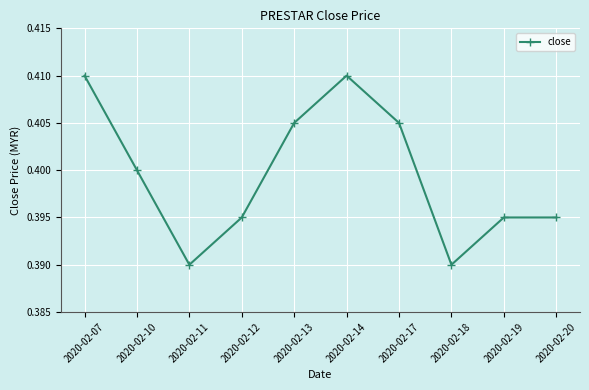

Which has a higher value, 2020-02-20 or 2020-02-11?

2020-02-20